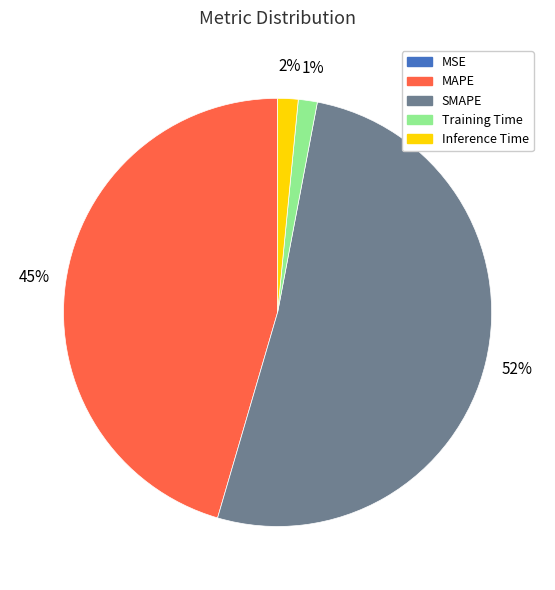

Is the sum of Training Time and Inference Time greater than half?

No